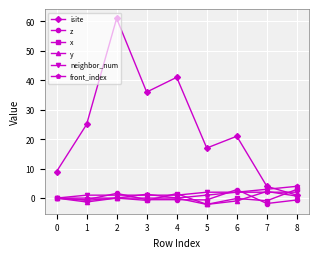

The value of front_index at 8 is 4.0. True or false?

True